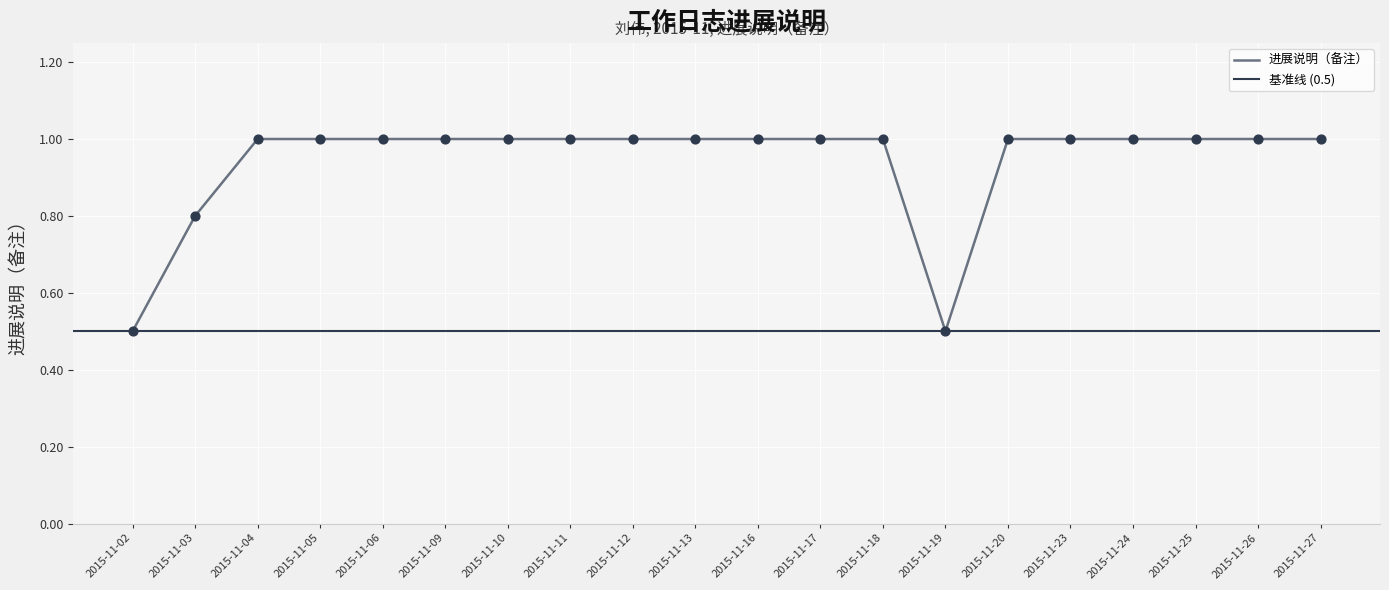

Between 2015-11-02 and 2015-11-12, which is larger?

2015-11-12